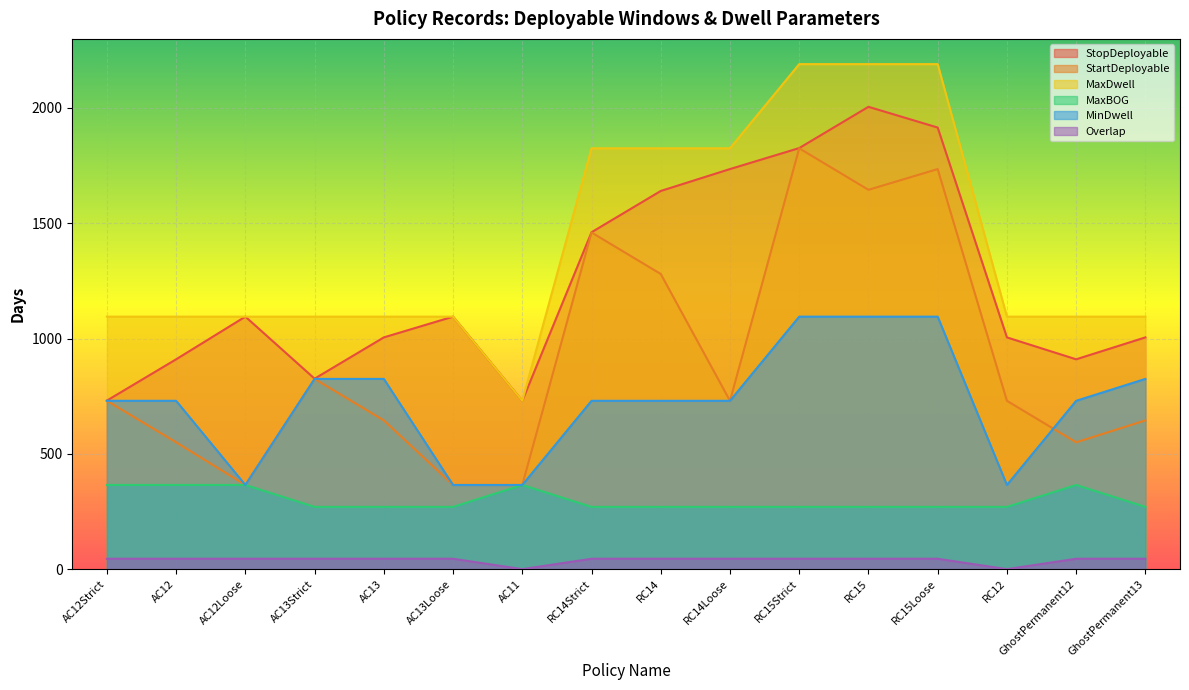

What is the value of the MaxDwell point at the 2nd from the left?

1095